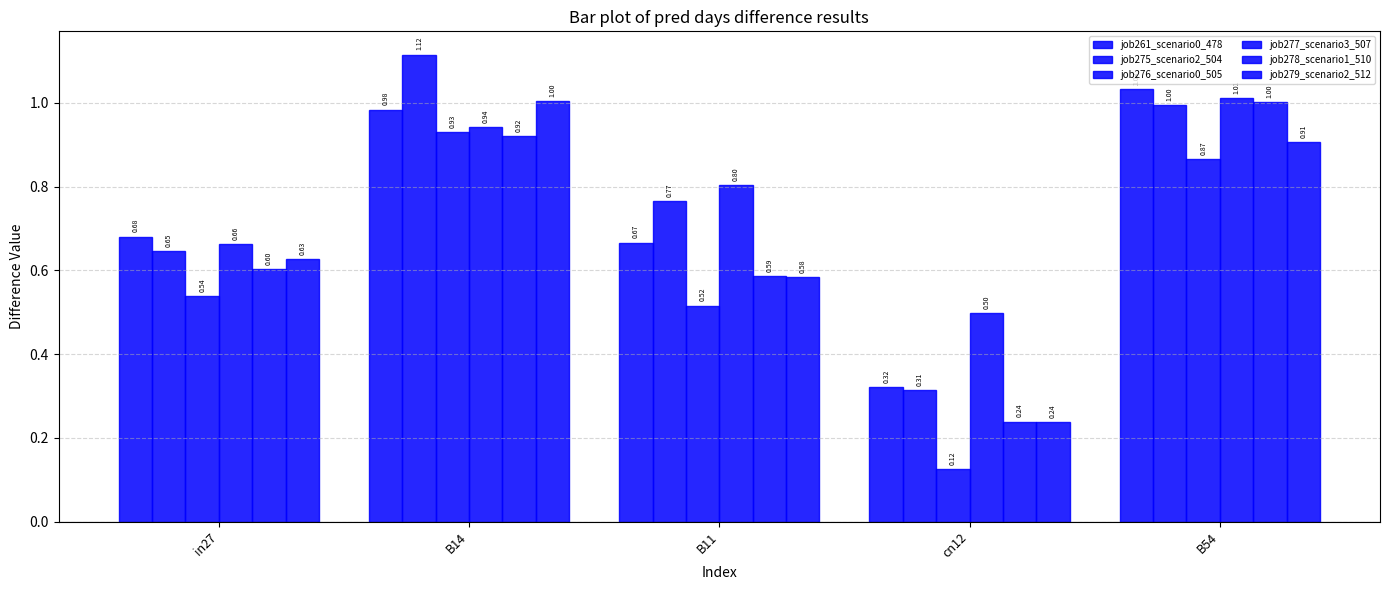

Reading right to left, list all the values displayed in this chart.

job261_scenario0_478: 1.0	0.3	0.7	1.0	0.7
job275_scenario2_504: 1.0	0.3	0.8	1.1	0.6
job276_scenario0_505: 0.9	0.1	0.5	0.9	0.5
job277_scenario3_507: 1.0	0.5	0.8	0.9	0.7
job278_scenario1_510: 1.0	0.2	0.6	0.9	0.6
job279_scenario2_512: 0.9	0.2	0.6	1.0	0.6